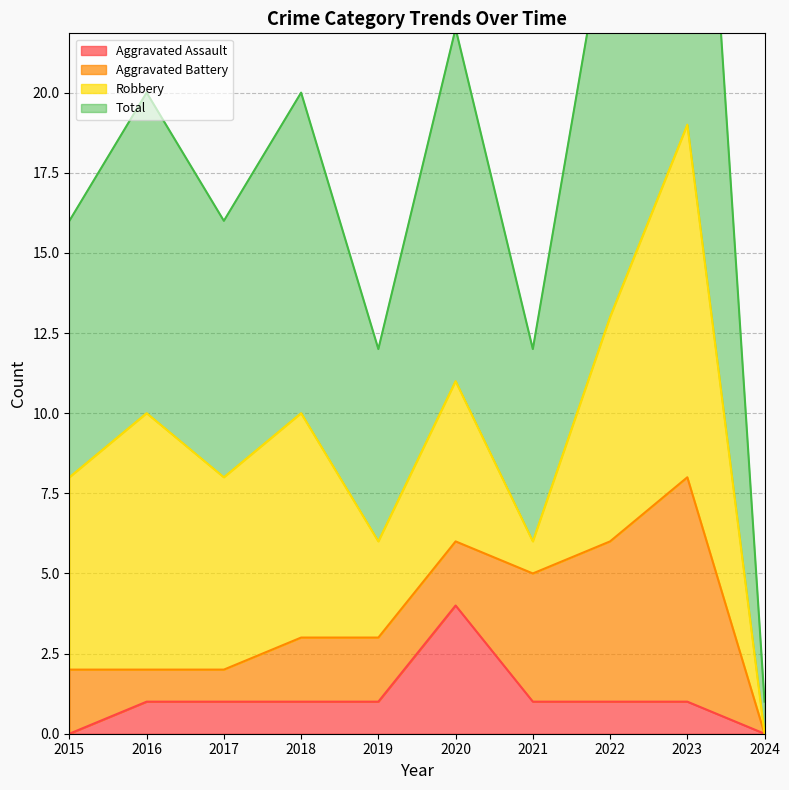

What is the value of the Aggravated Assault point at the 6th from the left?

4